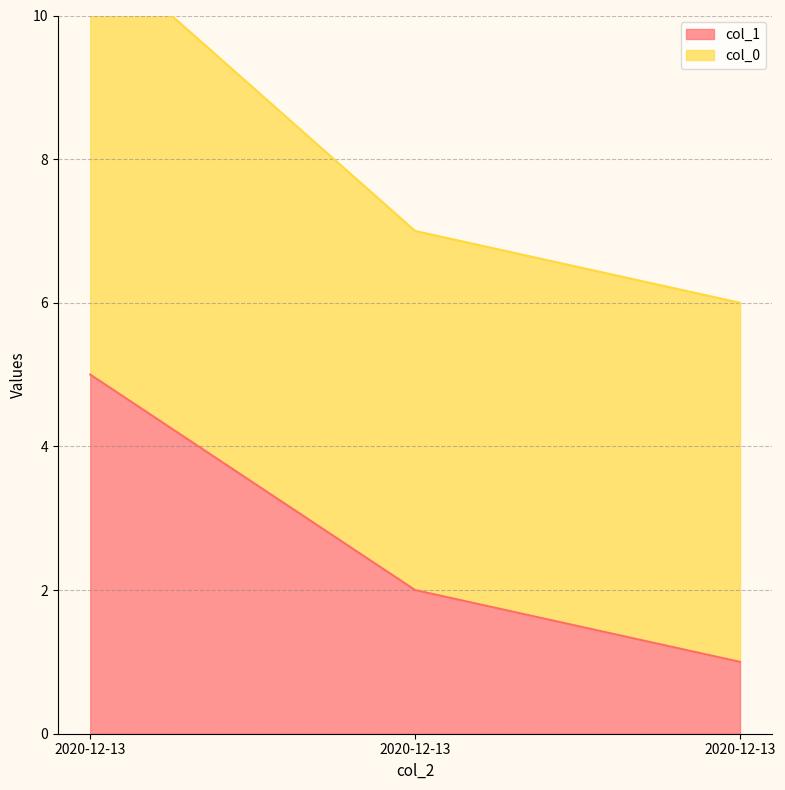

List the series in order of their peak value, highest first.

col_0, col_1